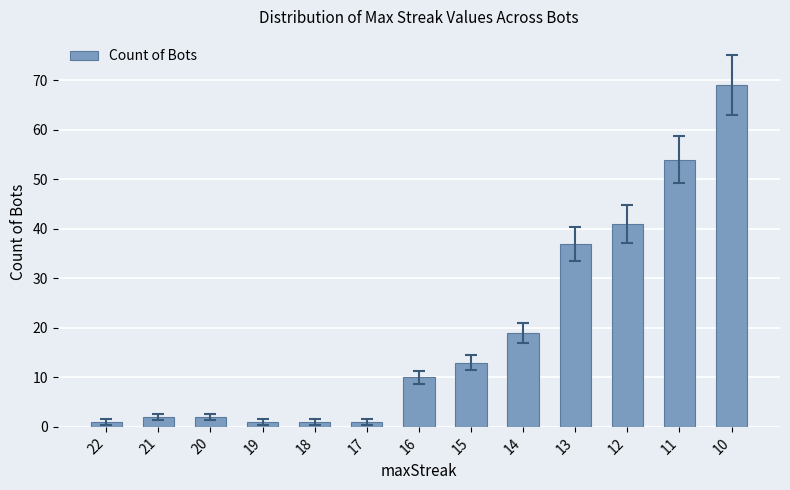

Between 15 and 16, which is larger?

15